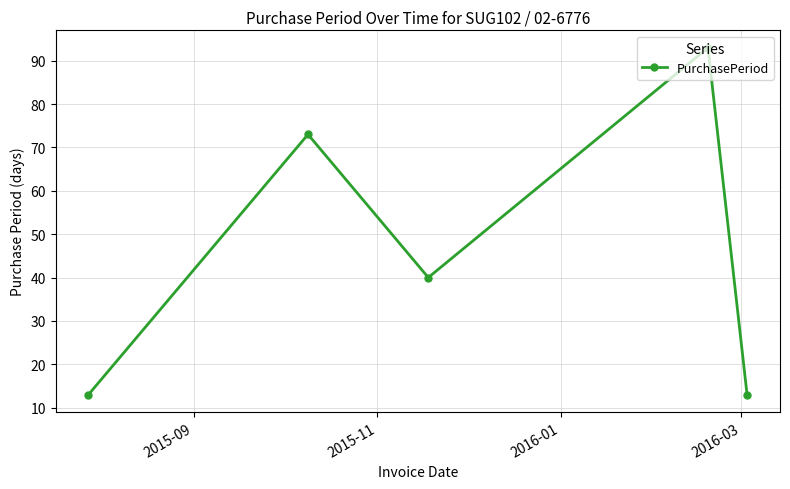

How many points are lower than both their immediate neighbors (excluding endpoints)?

1